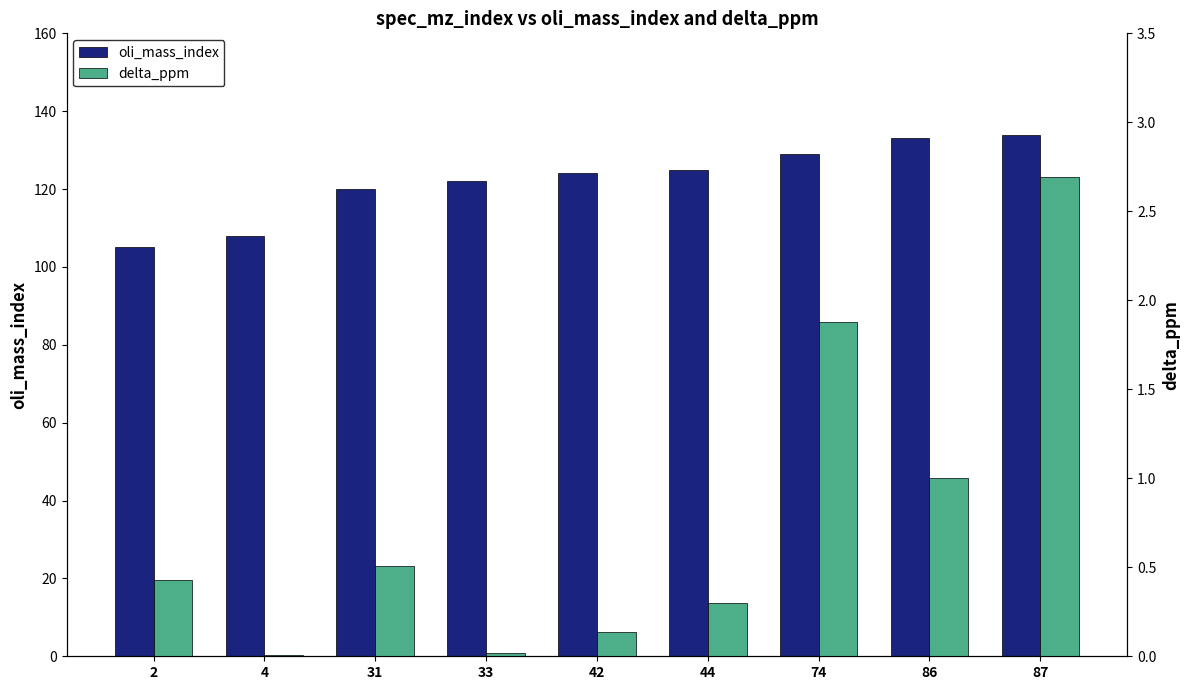

How many values in the oli_mass_index series are below 124?

4